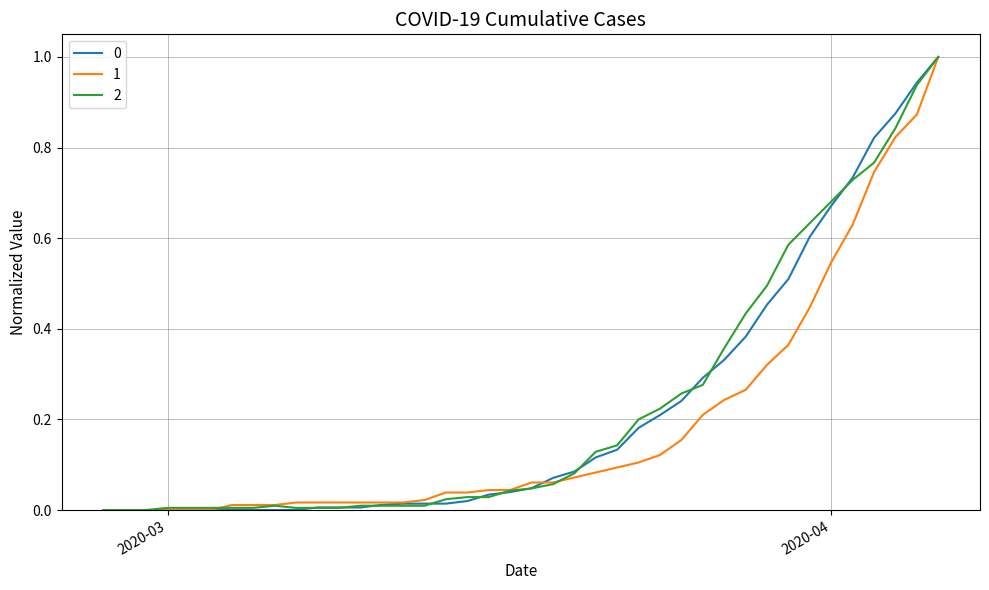

What is the maximum value for 0?

1.0